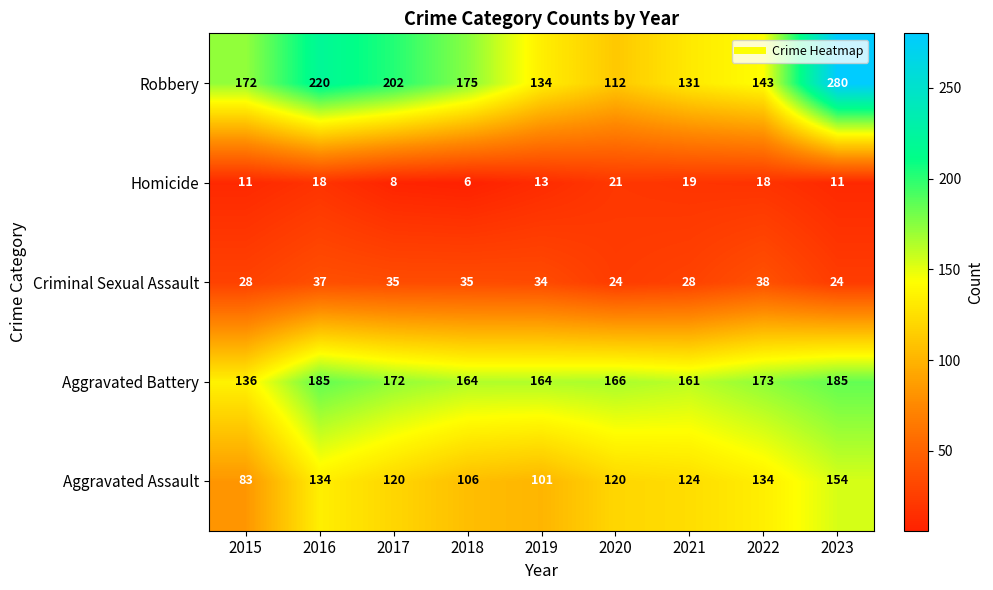

Which label corresponds to the largest value in the chart?

2023